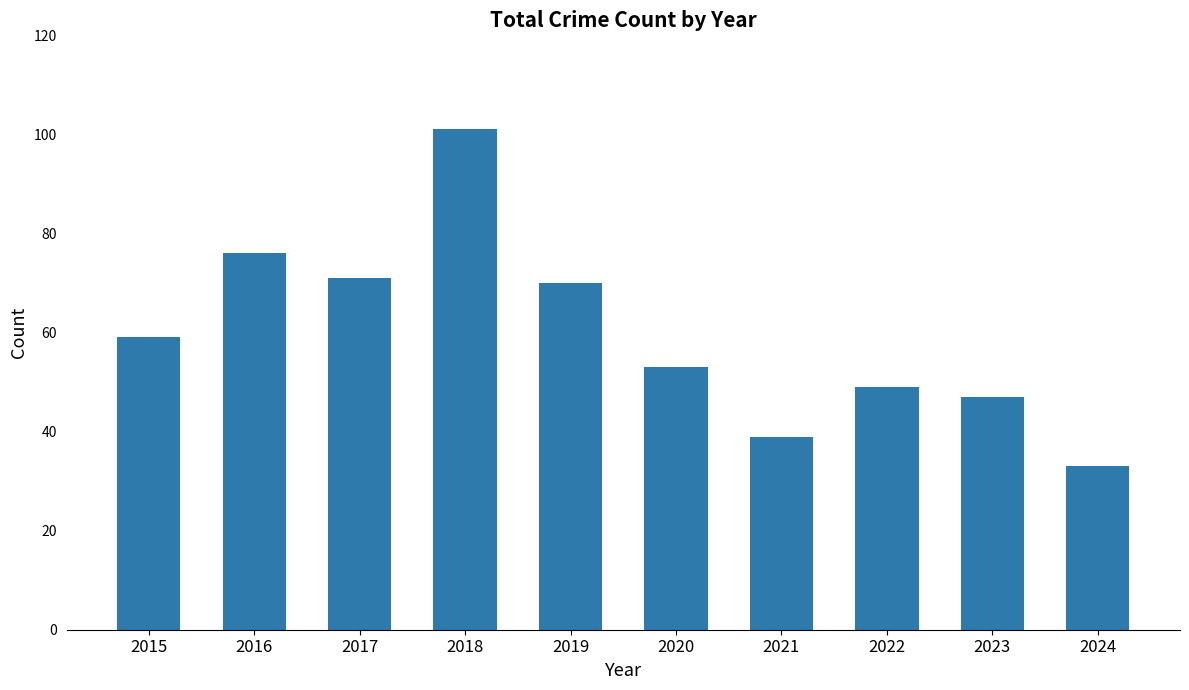

What is the change in value from 2015 to 2020?

-6